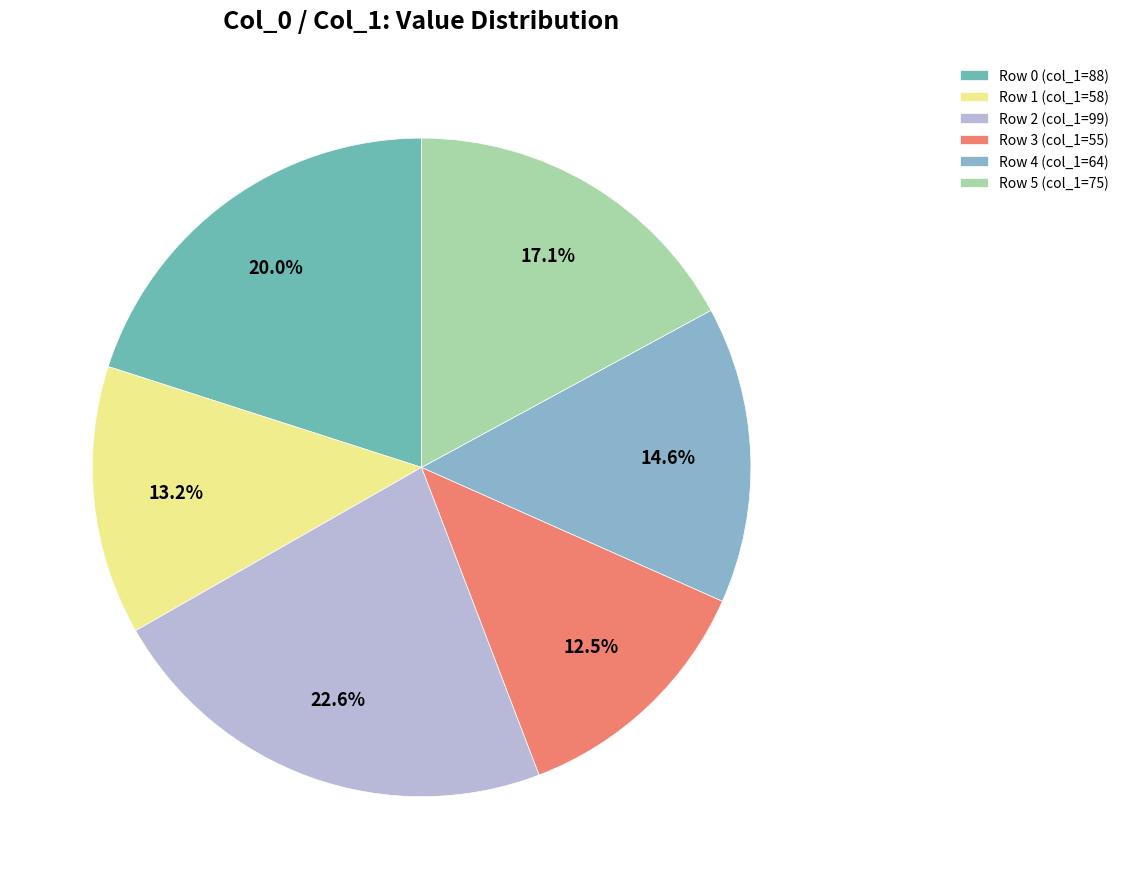

How many segments does this pie chart have?

6